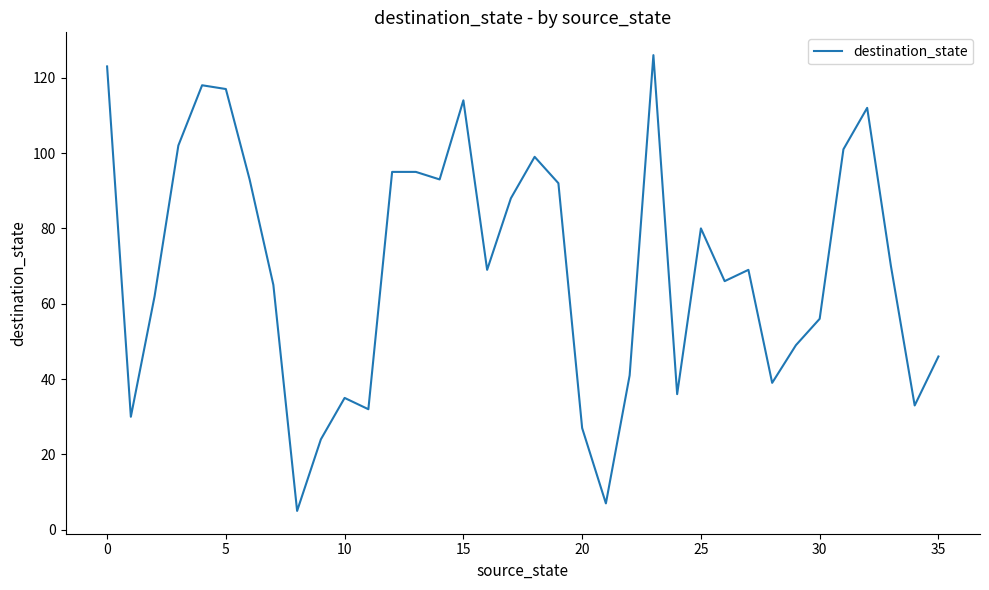

What is the smallest value displayed?

5